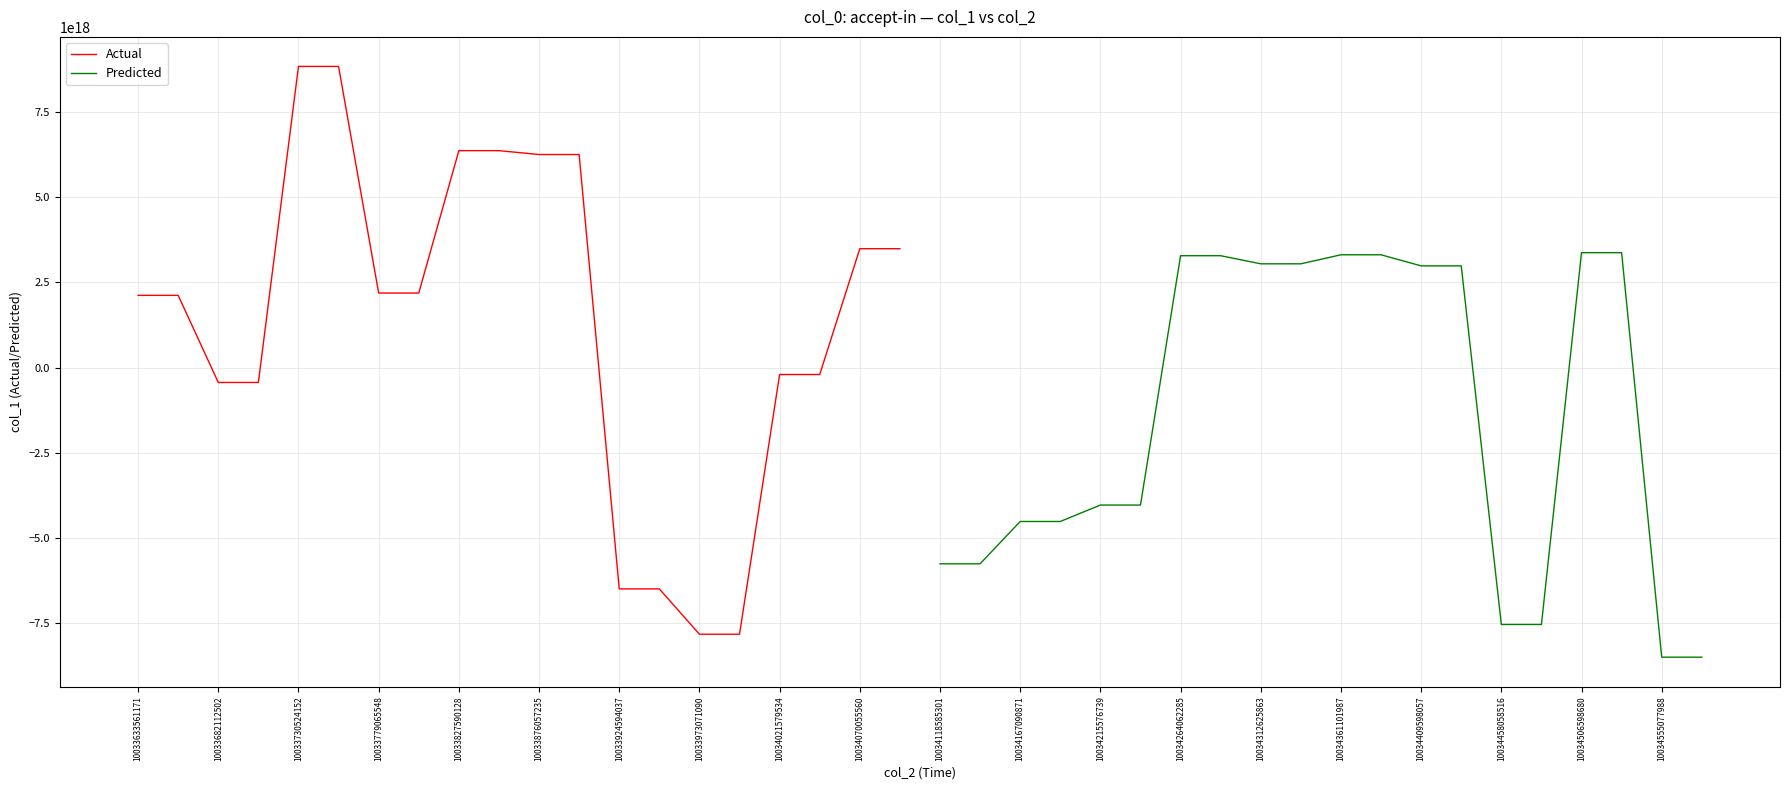

What is the difference between the maximum and minimum values in the Actual series?

16654487055349141504